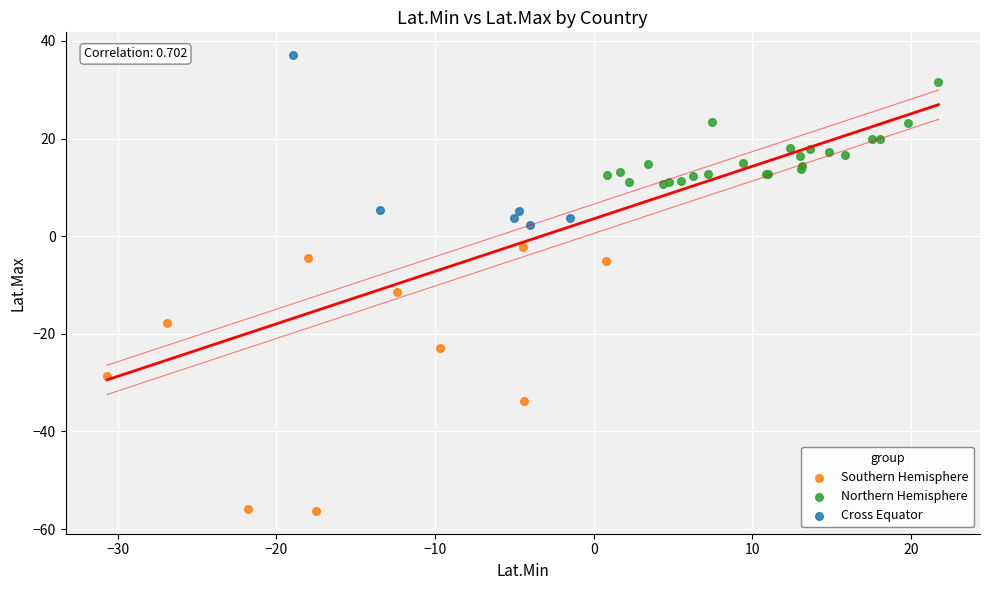

Which series contains the highest Y value?

Cross Equator